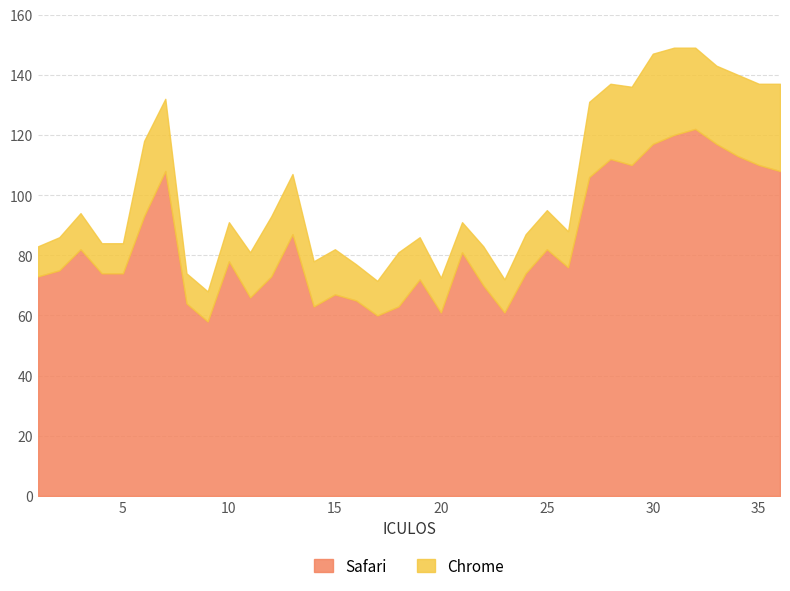

True or false: Chrome has a value of 15.0 at 36.

False